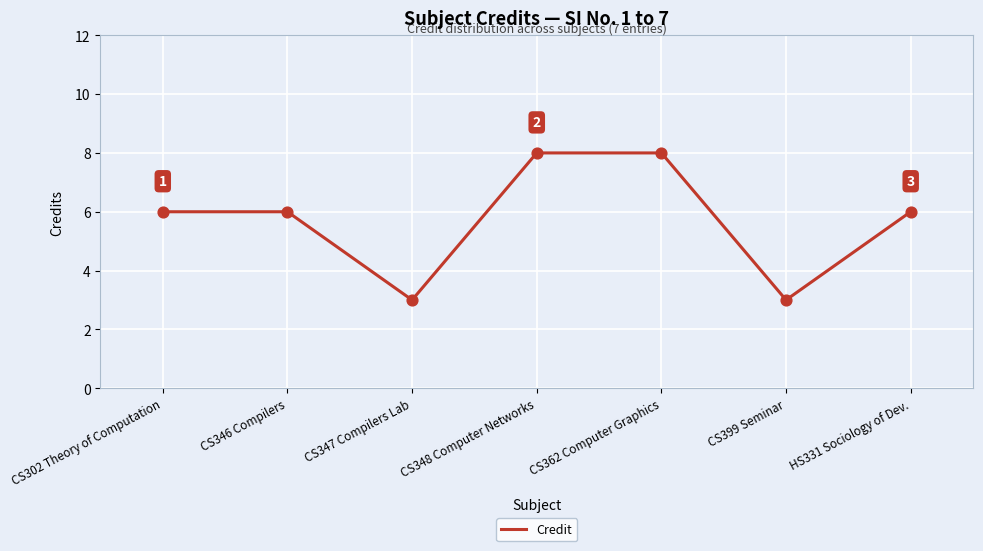

Which has a higher value, CS362 Computer Graphics or CS399 Seminar?

CS362 Computer Graphics